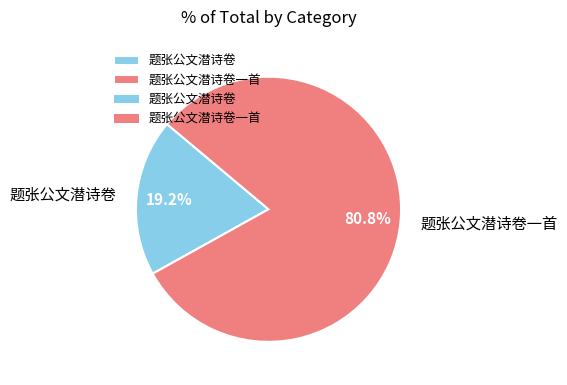

What is the total percentage of 题张公文潜诗卷 and 题张公文潜诗卷一首?

100.0%